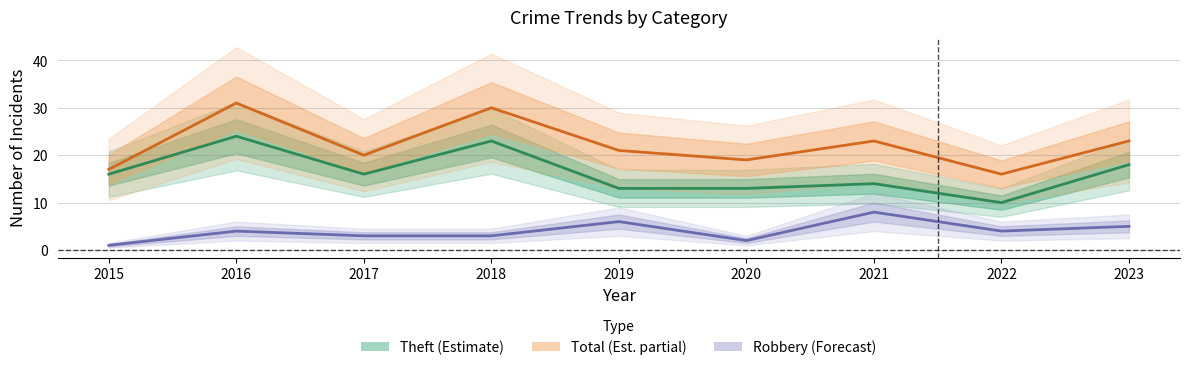

What is the value of the Theft point at the 5th from the left?

13